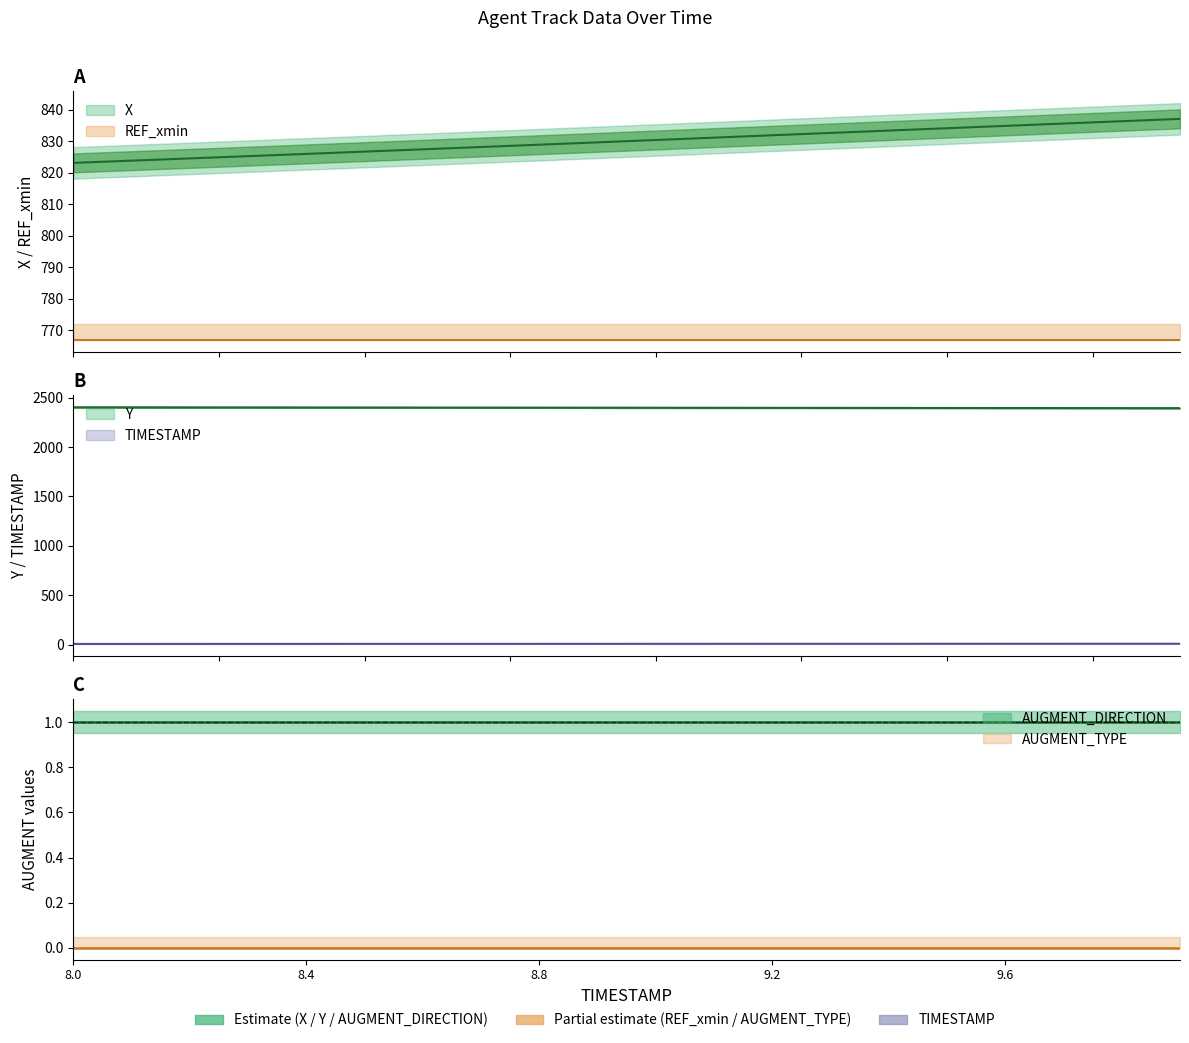

Reading left to right, transcribe all the data shown in this chart.

X: 8.0=823.1	8.1=823.8	8.2=824.5	8.3=825.2	8.4=825.9	8.5=826.7	8.6=827.4	8.7=828.1	8.8=828.9	8.9=829.6	9.0=830.4	9.1=831.1	9.2=831.9	9.3=832.6	9.4=833.4	9.5=834.1	9.6=834.8	9.7=835.6	9.8=836.3	9.9=837.1
Y: 8.0=2401.9	8.1=2401.5	8.2=2401.1	8.3=2400.7	8.4=2400.2	8.5=2399.8	8.6=2399.3	8.7=2398.9	8.8=2398.4	8.9=2397.9	9.0=2397.4	9.1=2396.9	9.2=2396.4	9.3=2395.9	9.4=2395.4	9.5=2394.9	9.6=2394.4	9.7=2393.9	9.8=2393.4	9.9=2392.9
TIMESTAMP: 8.0=8.0	8.1=8.1	8.2=8.2	8.3=8.3	8.4=8.4	8.5=8.5	8.6=8.6	8.7=8.7	8.8=8.8	8.9=8.9	9.0=9.0	9.1=9.1	9.2=9.2	9.3=9.3	9.4=9.4	9.5=9.5	9.6=9.6	9.7=9.7	9.8=9.8	9.9=9.9